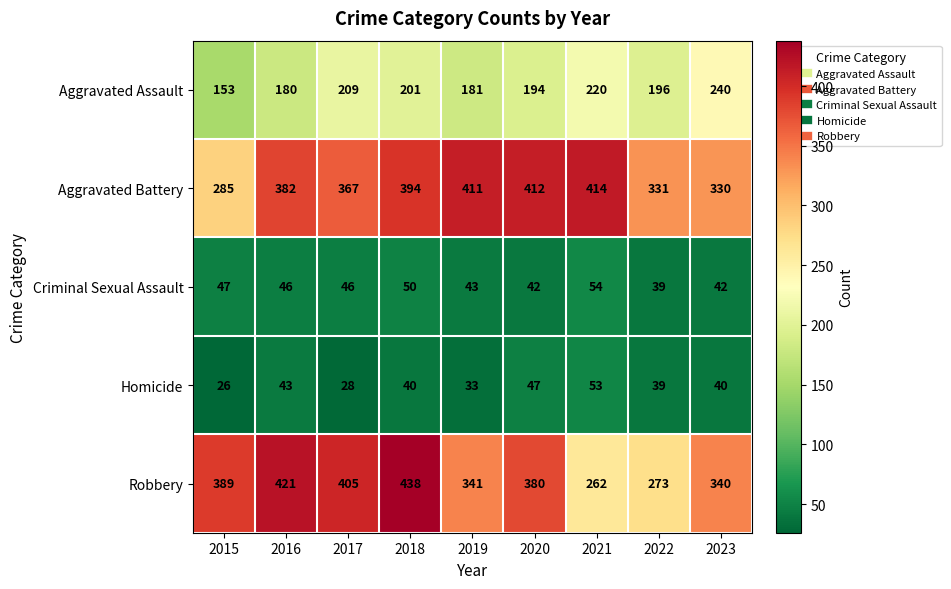

How many data points does each series have?

9